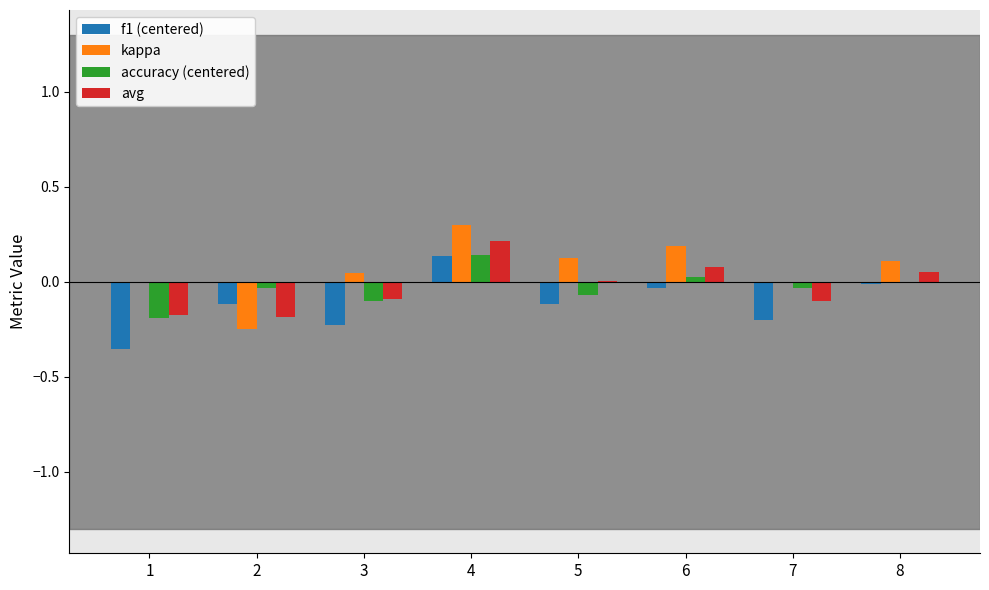

How many categories are shown in the chart?

8